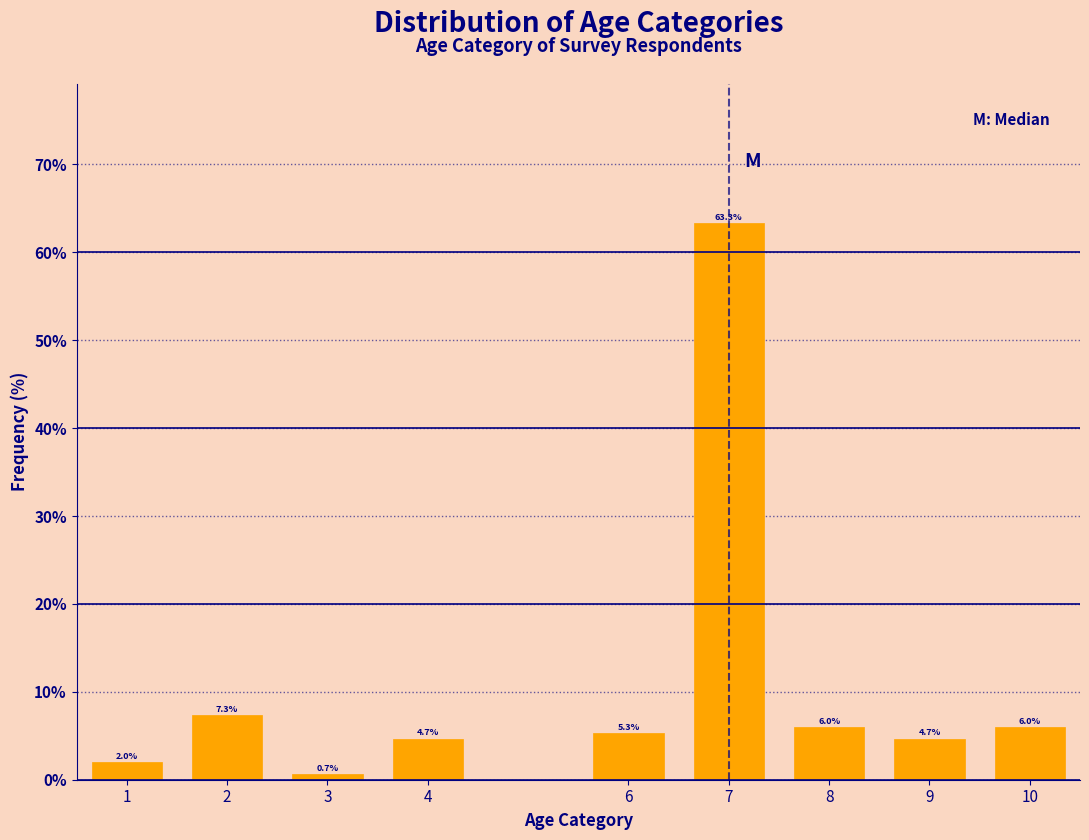

Reading right to left, transcribe all the data shown in this chart.

6.0	4.7	6.0	63.3	5.3	4.7	0.7	7.3	2.0